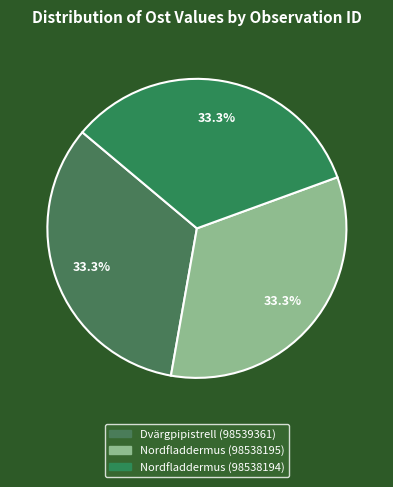

To the nearest percent, what is the average slice percentage?

33%